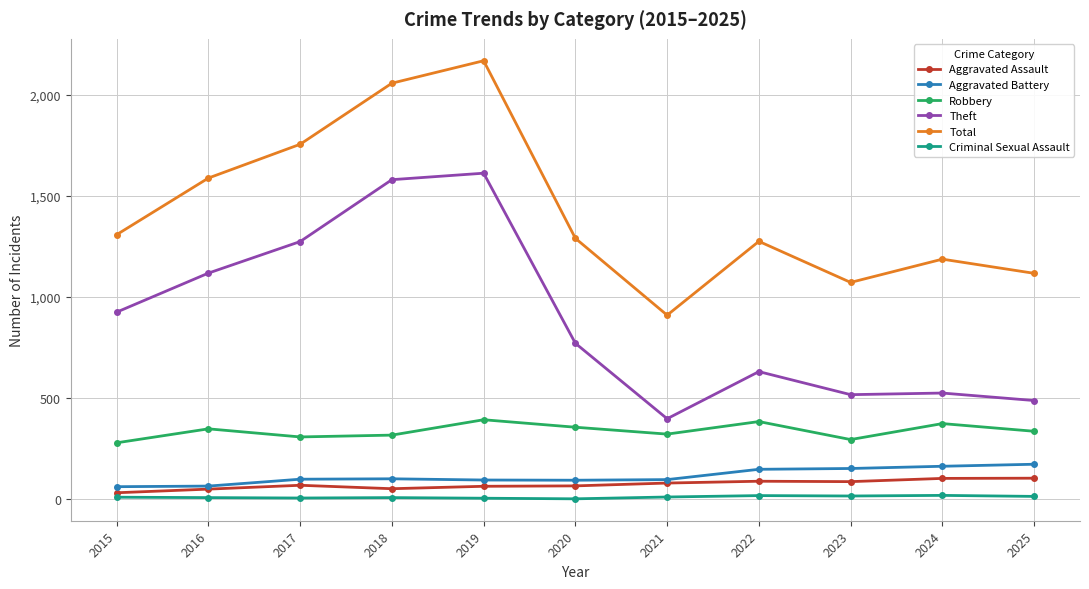

True or false: Robbery and Aggravated Assault cross at least once.

False